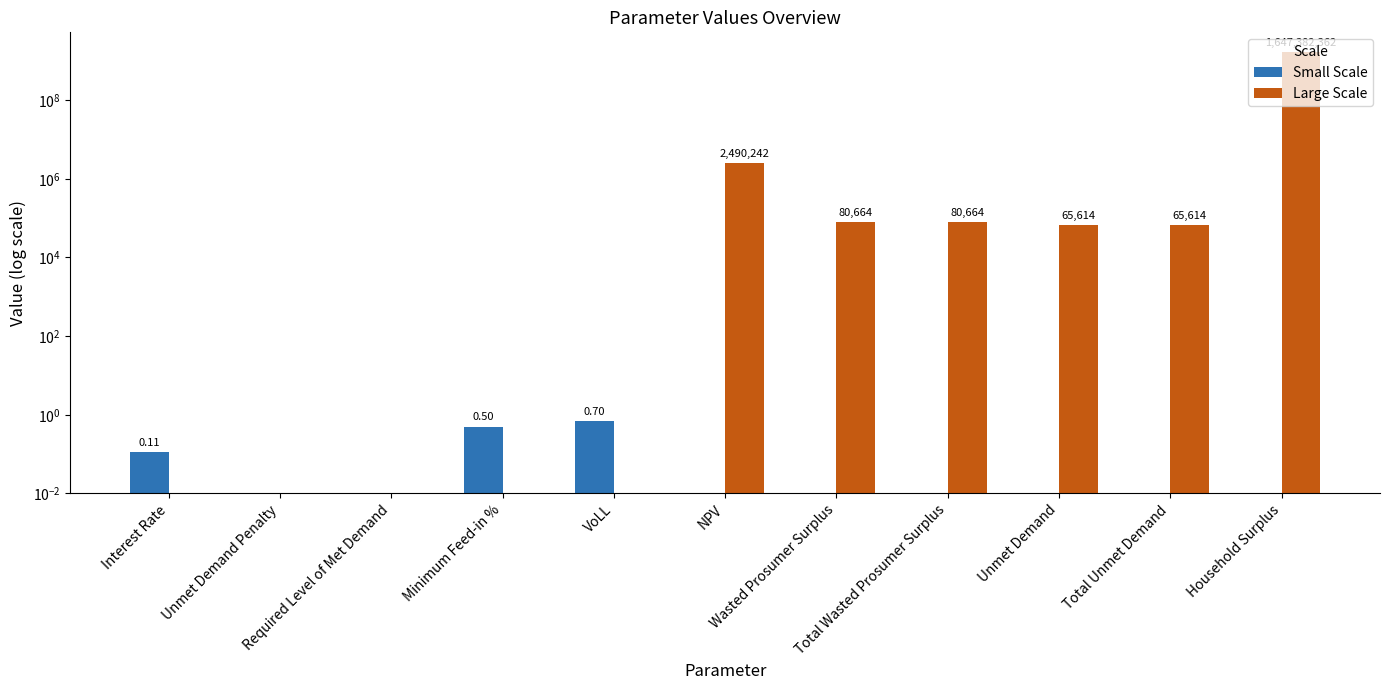

Which series has the widest spread of values?

Large Scale